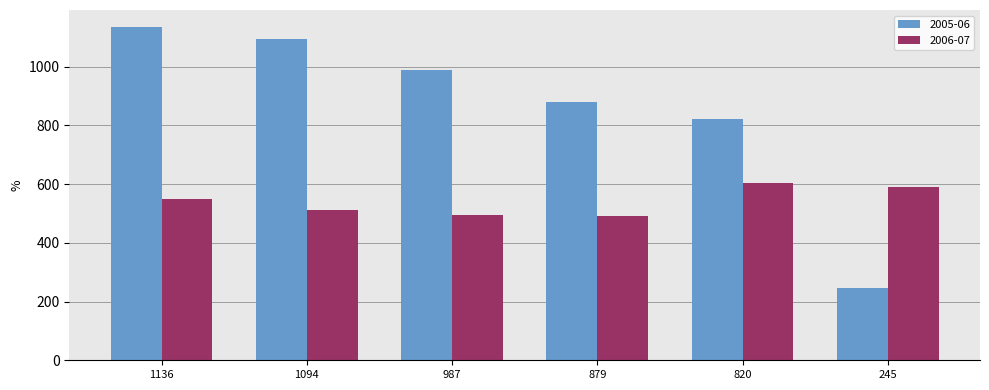

Where is 2006-07 nearest to the value 547?

1136